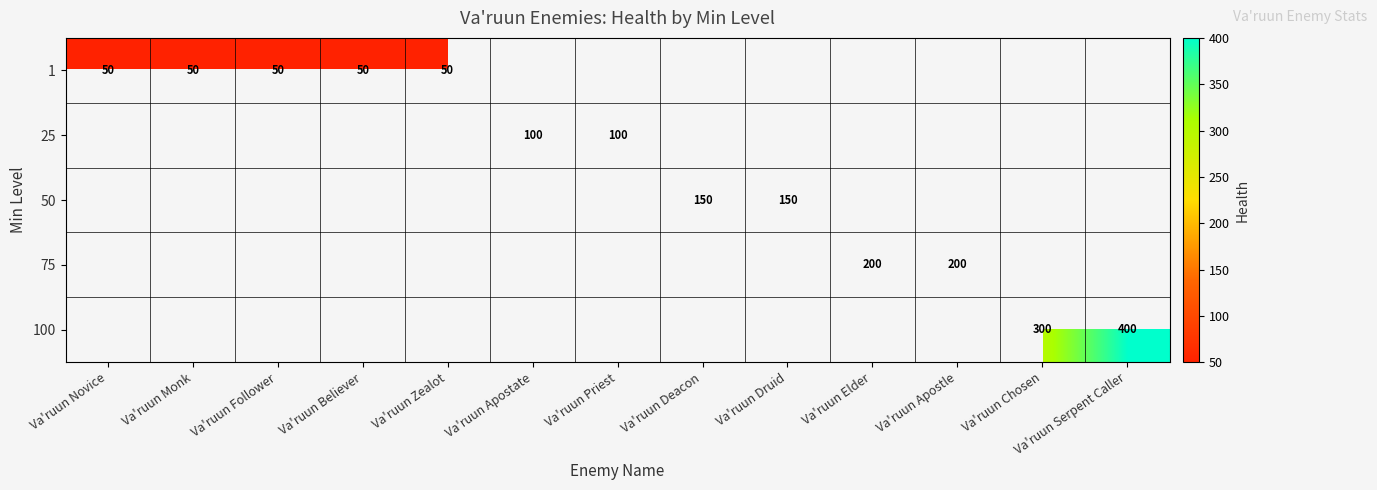

Which category has the lowest value across all series?

Va'ruun Novice